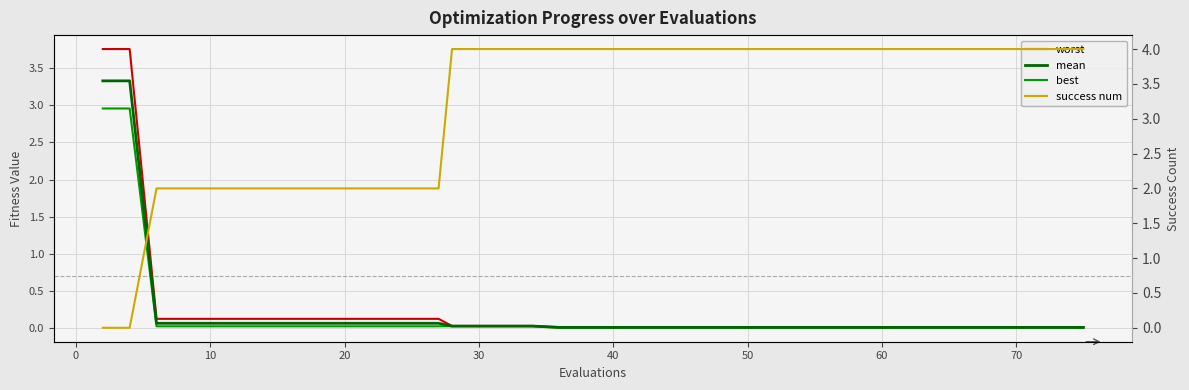

True or false: success num has more than 1 points higher than both neighbors.

False